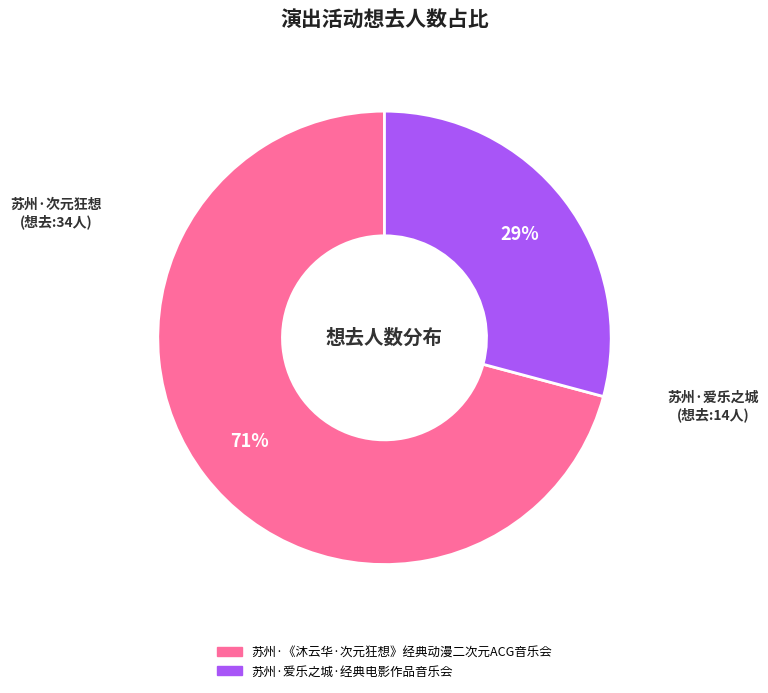

Which slice is the largest?

苏州·《沐云华·次元狂想》经典动漫二次元ACG音乐会